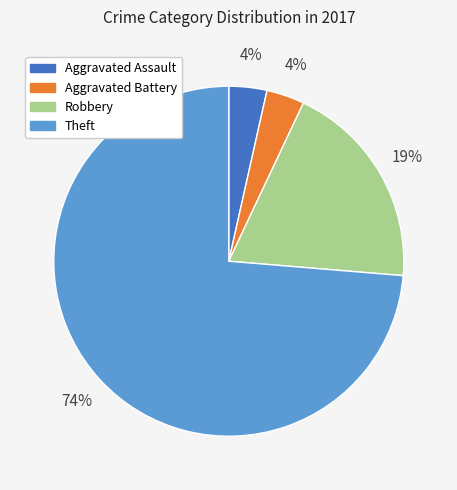

Combined, do Aggravated Battery and Theft account for over 50%?

Yes